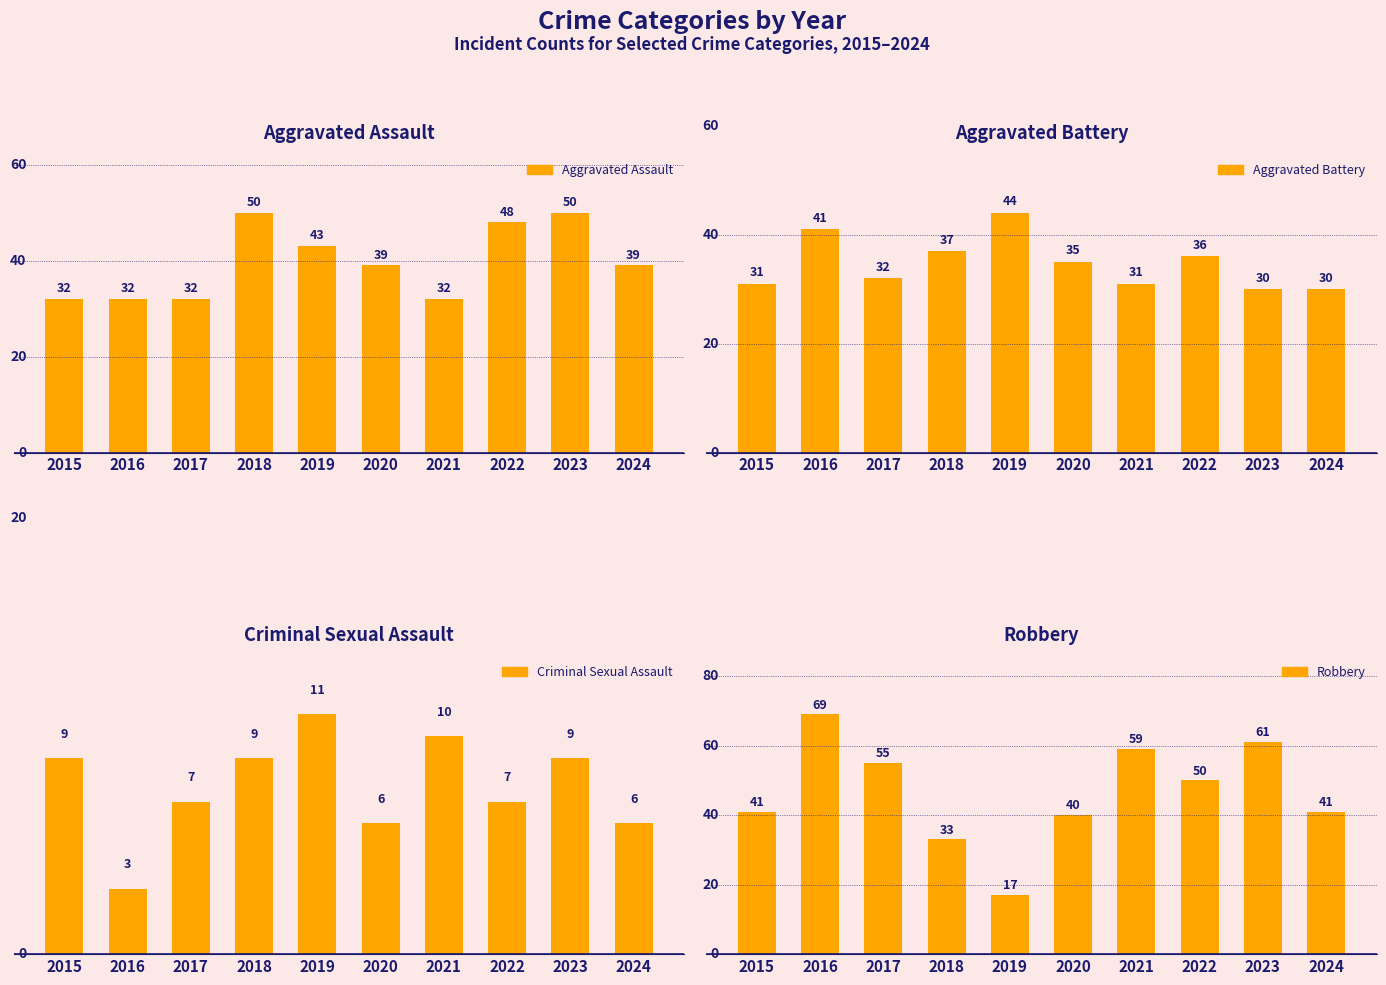

What is the difference between the maximum and minimum values in the Robbery series?

52